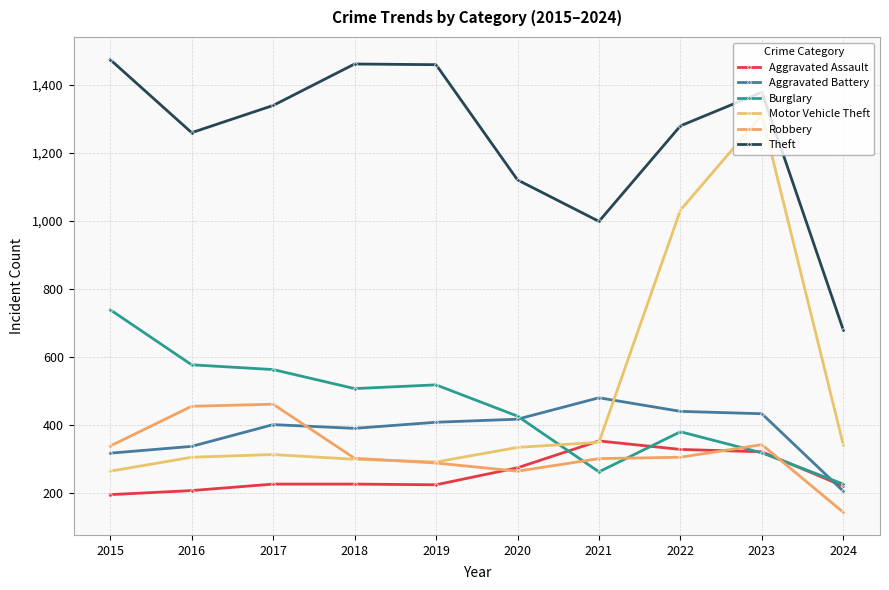

Count the number of categories in the chart.

10